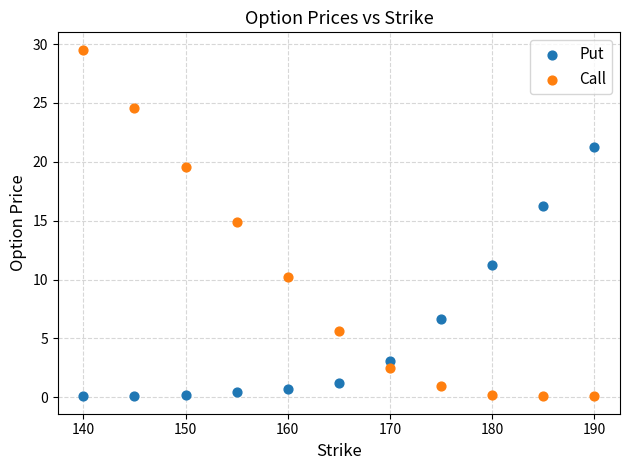

Across all data points, what is the range of Y values (max minus min)?

29.5